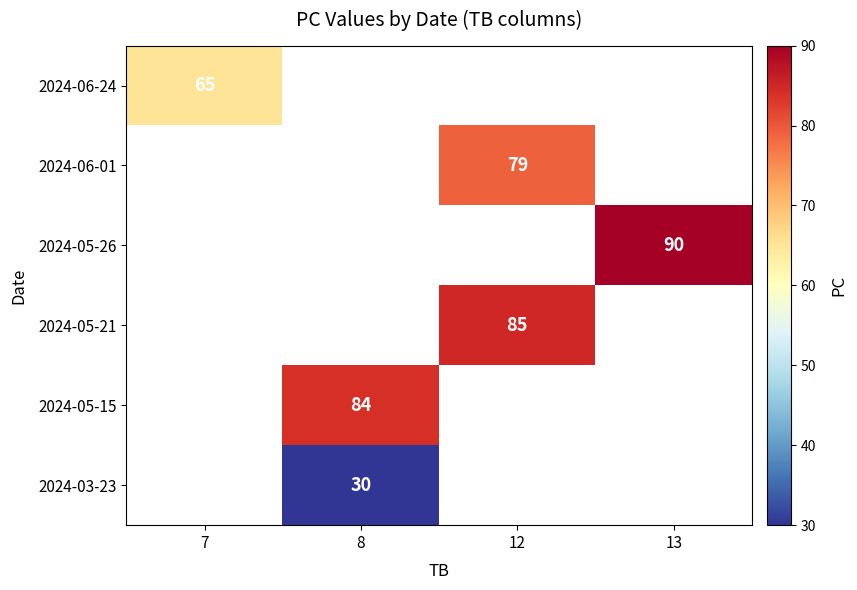

The 2024-06-24 series shows 116 at 7. True or false?

False